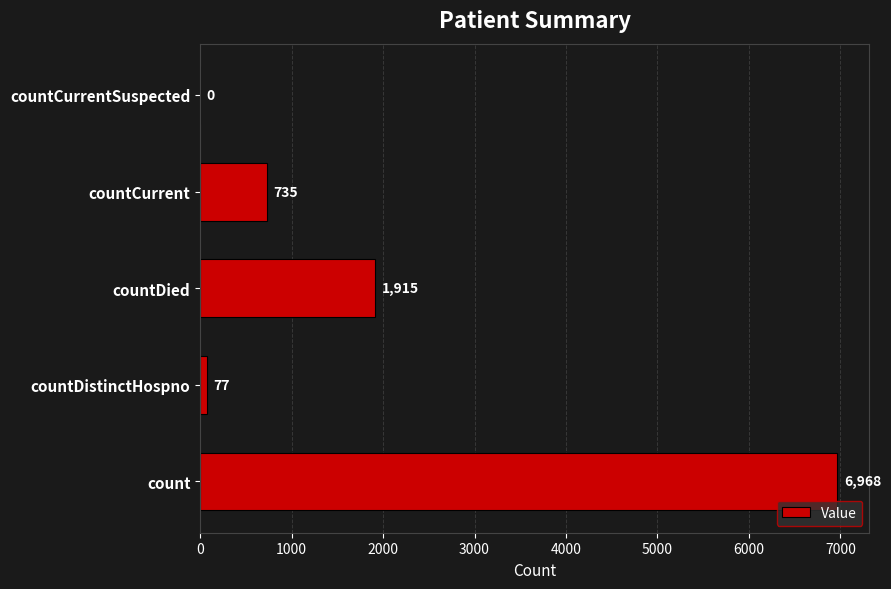

Are the bars grouped side by side (vs. stacked)?

No